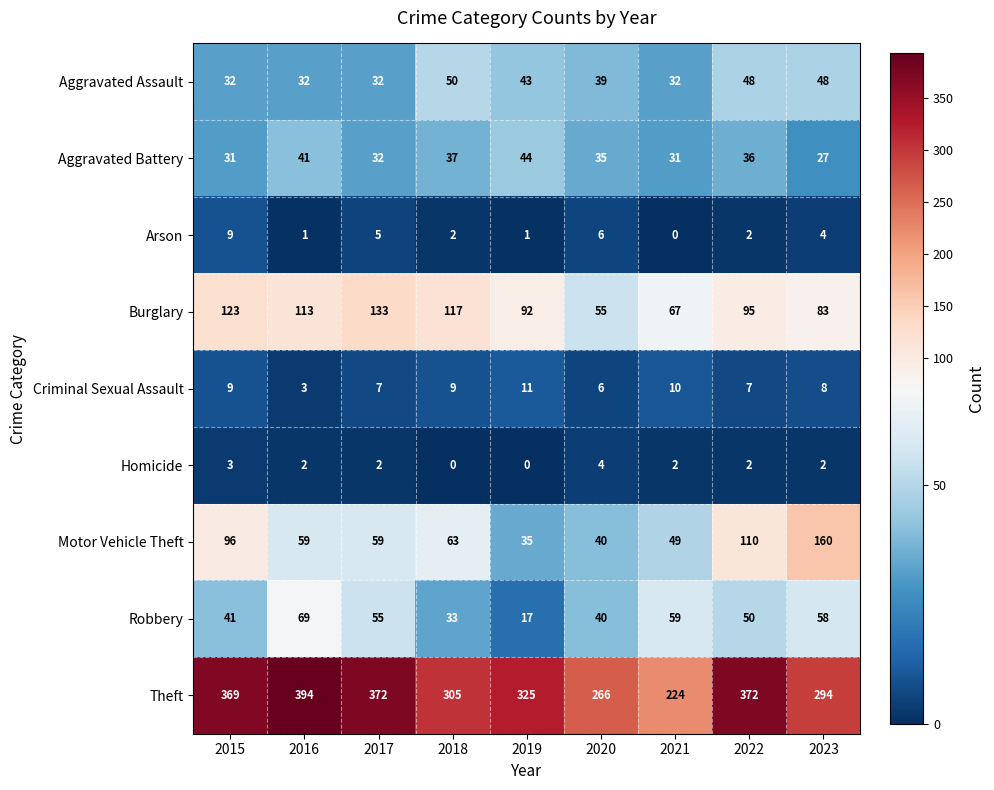

How many data points in Theft are less than 325?

4